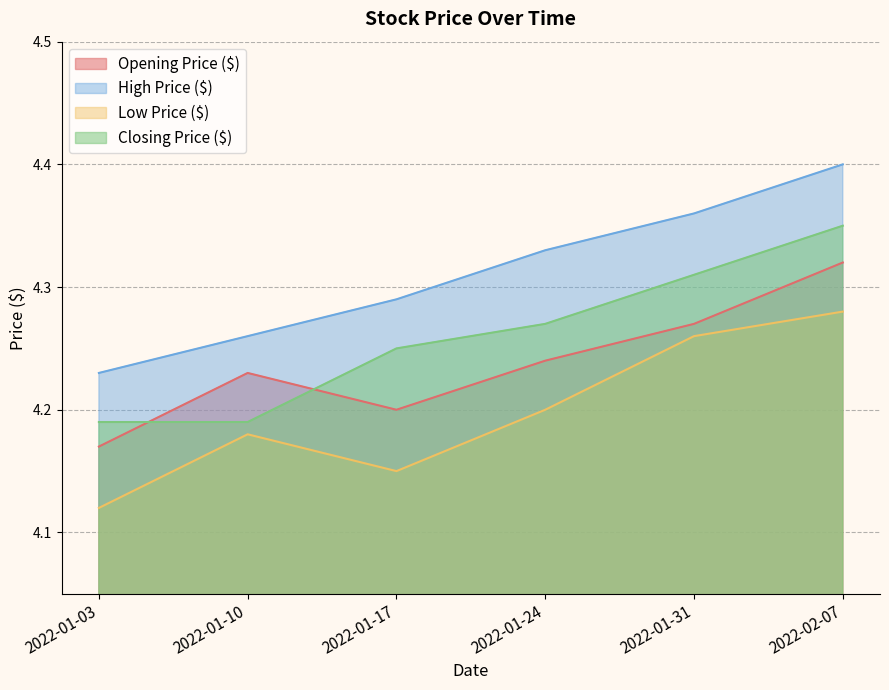

How many lines are shown in the chart?

4